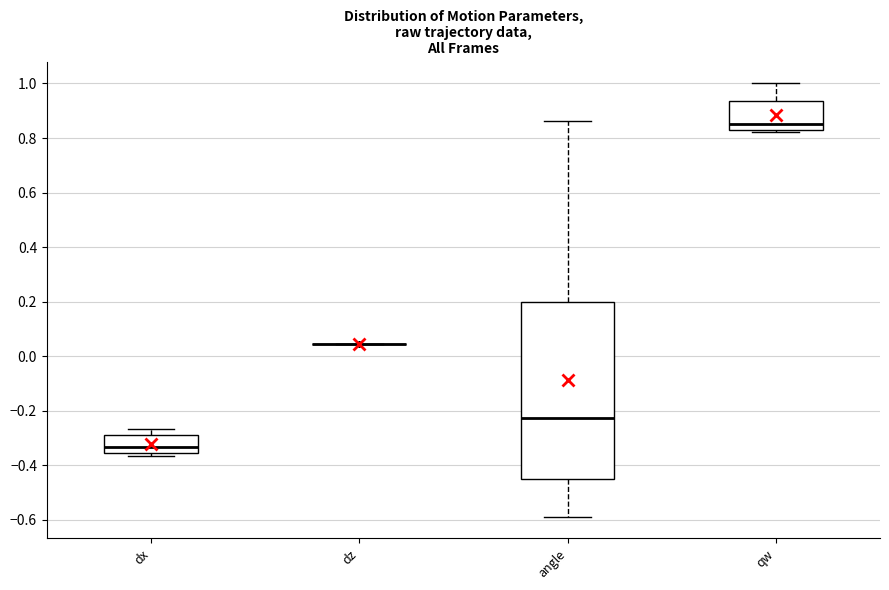

Reading left to right, transcribe this box plot: for each box, give where its median line is, the range the box spans, and where its two whiskers end, as read against the y-axis. The values are not printed on the chart, so give them approximately, as read against the axis.

dx: median -0.34, box -0.36 to -0.28, whiskers -0.36 (just below the box's lower edge) to -0.26
dz: box collapsed to a line at 0.04, whiskers 0.04 to 0.04
angle: median -0.22, box -0.46 to 0.20, whiskers -0.58 to 0.86
qw: median 0.86, box 0.82 to 0.94, whiskers 0.82 (just below the box's lower edge) to 1.00